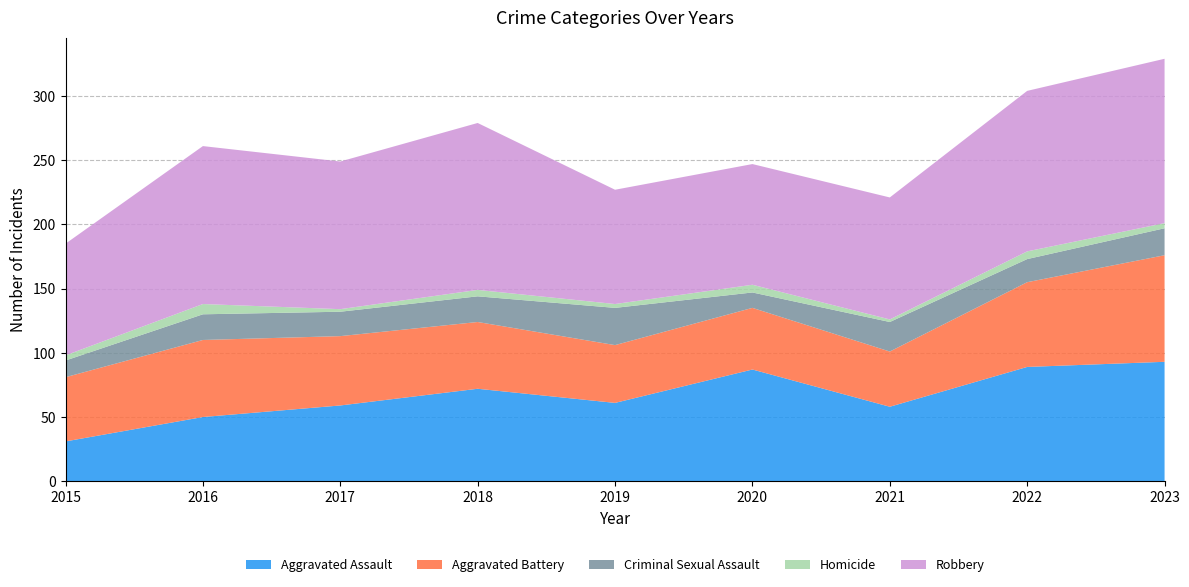

Reading right to left, list all the values displayed in this chart.

Aggravated Assault: 2023=93	2022=89	2021=58	2020=87	2019=61	2018=72	2017=59	2016=50	2015=31
Aggravated Battery: 2023=83	2022=66	2021=43	2020=48	2019=45	2018=52	2017=54	2016=60	2015=50
Criminal Sexual Assault: 2023=21	2022=18	2021=23	2020=12	2019=29	2018=20	2017=19	2016=20	2015=13
Homicide: 2023=4	2022=6	2021=2	2020=6	2019=3	2018=5	2017=2	2016=8	2015=4
Robbery: 2023=128	2022=125	2021=95	2020=94	2019=89	2018=130	2017=115	2016=123	2015=87